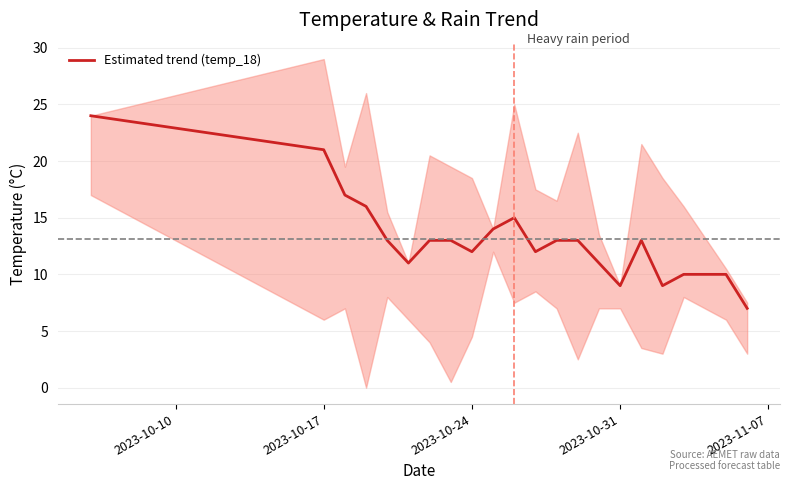

What is the value of the 19th point from the left?

10